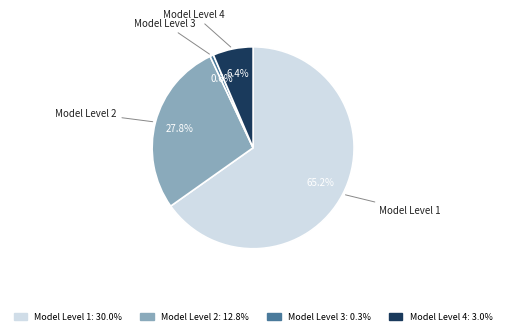

To the nearest percent, what is the combined percentage of Model Level 3 and Model Level 2?

28%